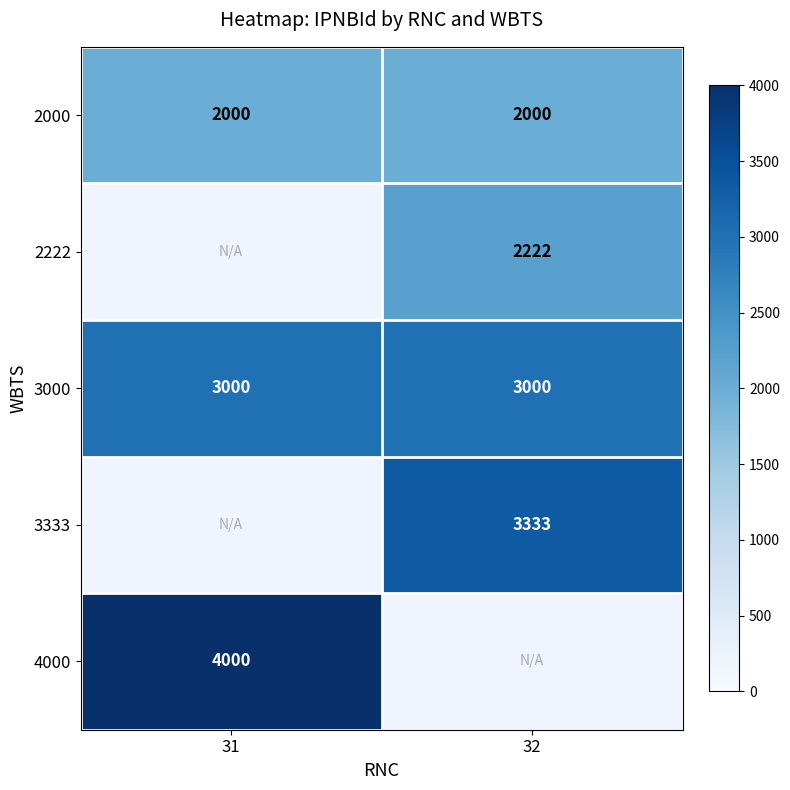

What is the sum of all 2000 values?

4000